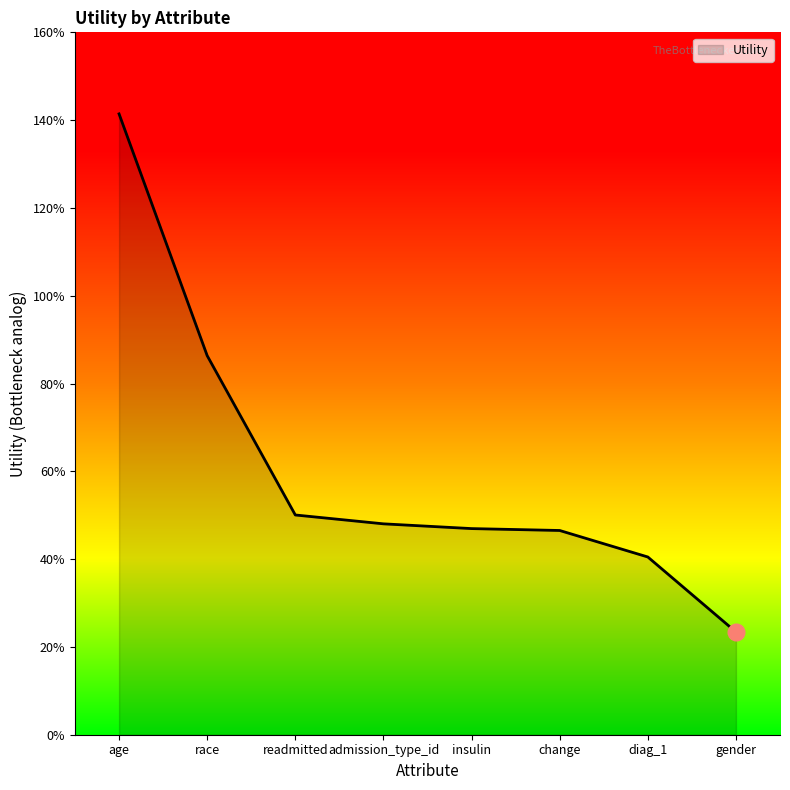

What position from the left is race?

2